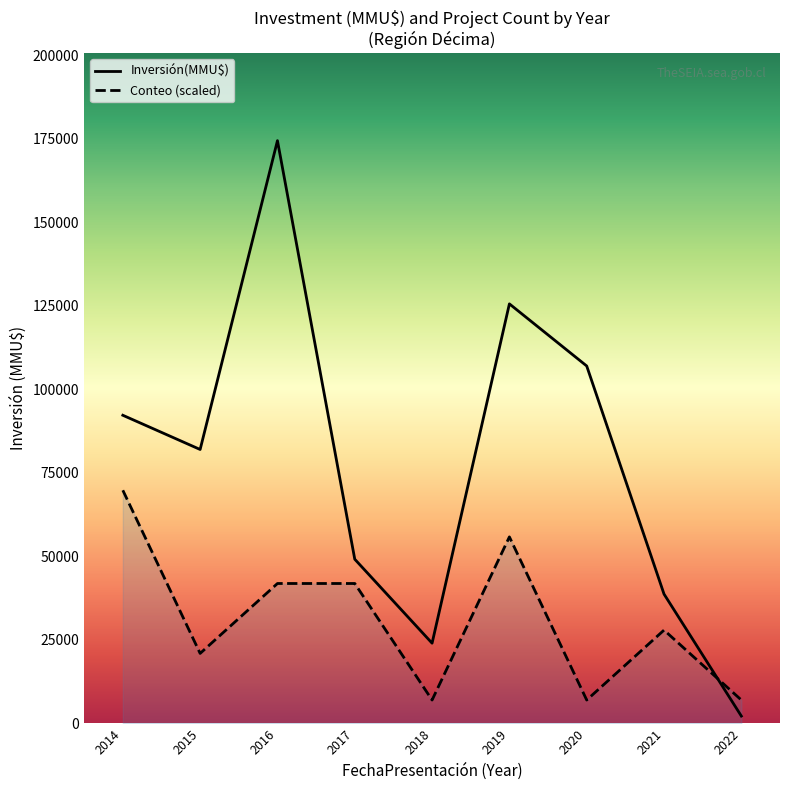

True or false: Inversión(MMU$) has a value of 35037 at 1.

False